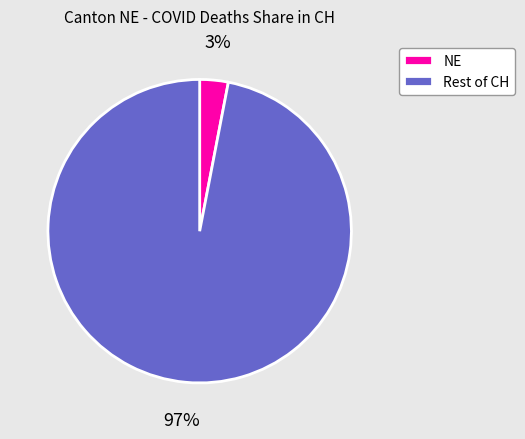

The Rest of CH slice represents 83% of the pie. True or false?

False